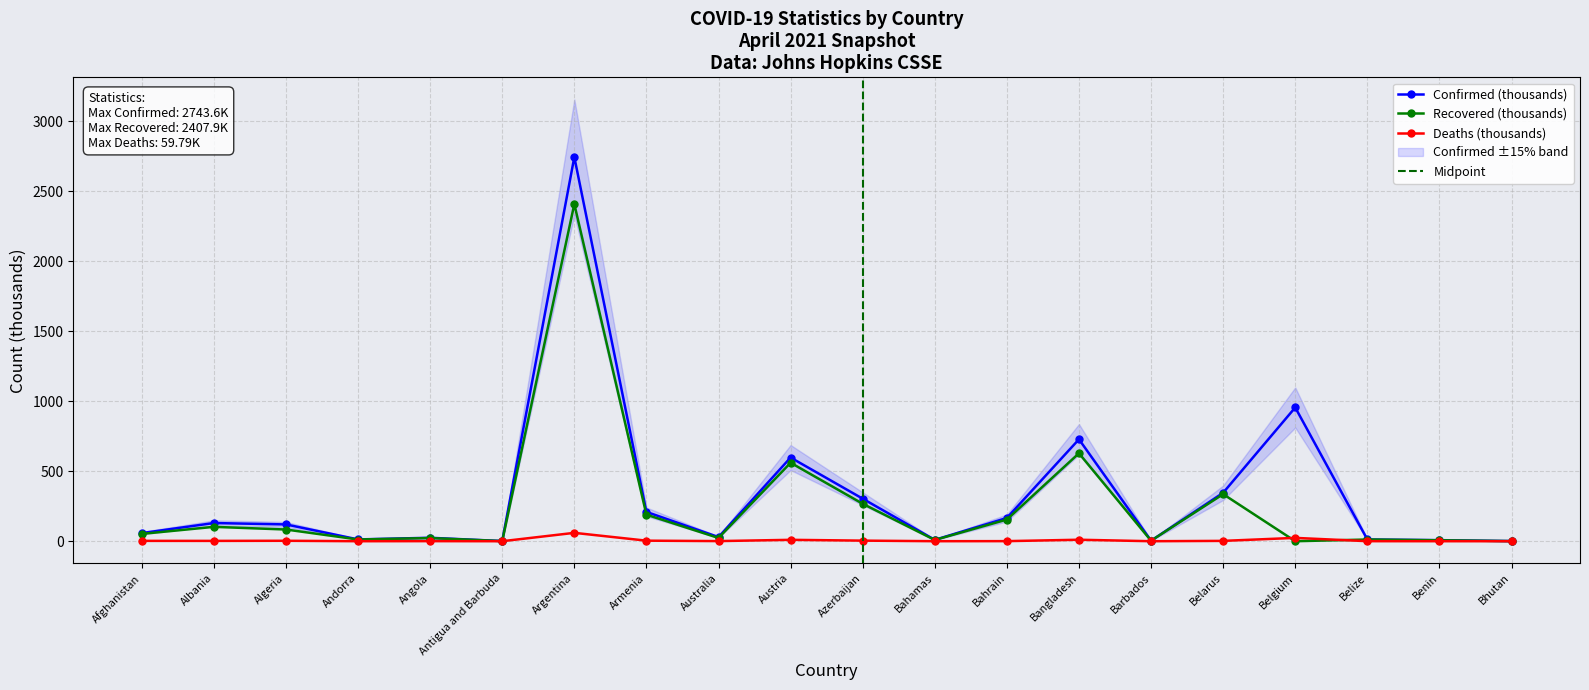

Rank the categories by Deaths value from lowest to highest.

Bhutan, Antigua and Barbuda, Barbados, Benin, Andorra, Bahamas, Belize, Angola, Bahrain, Australia, Albania, Belarus, Afghanistan, Algeria, Armenia, Azerbaijan, Austria, Bangladesh, Belgium, Argentina